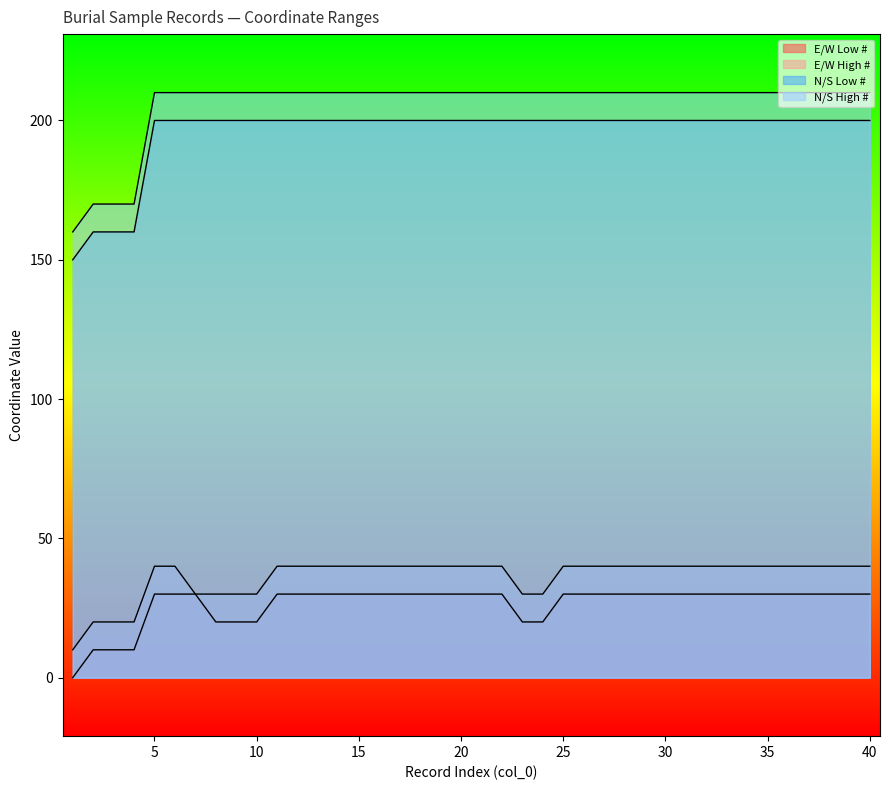

Which category has the highest value across all series?

5